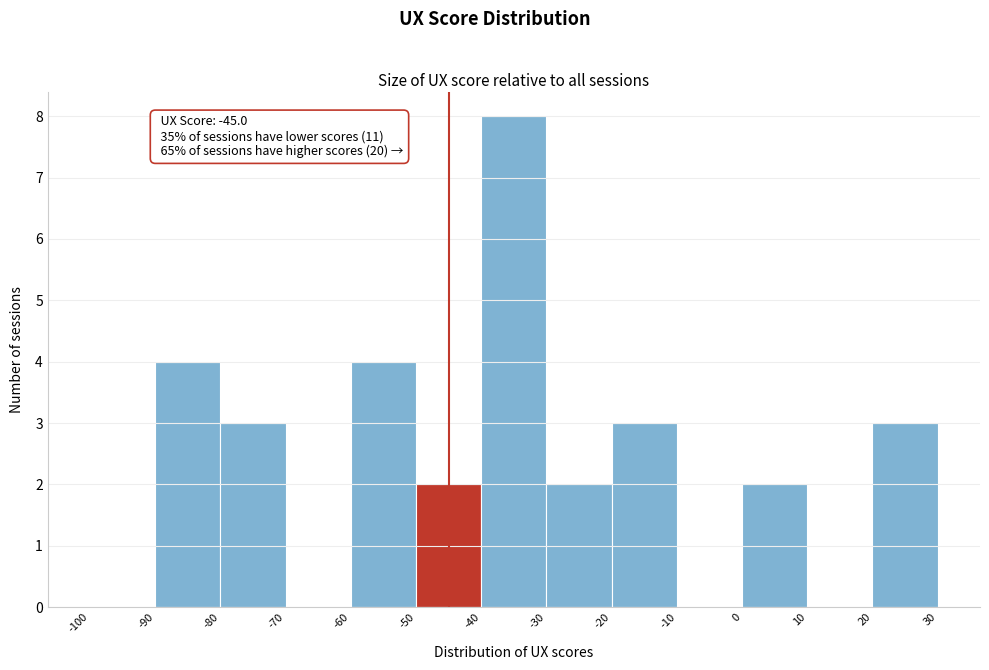

Which range on the x-axis has the tallest bar?

-40 to -30